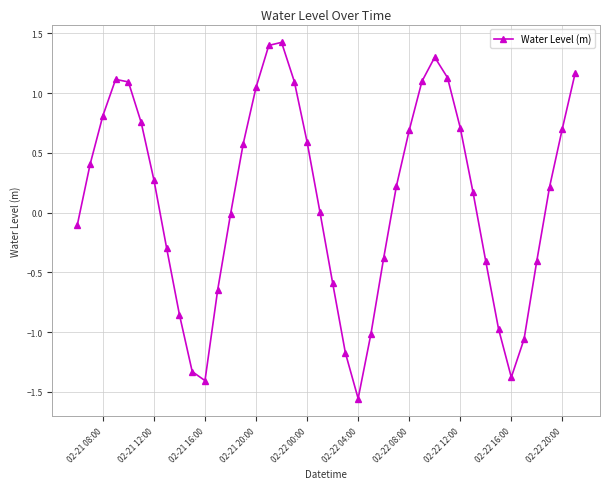

True or false: there are more than 1 points higher than both neighbors.

True